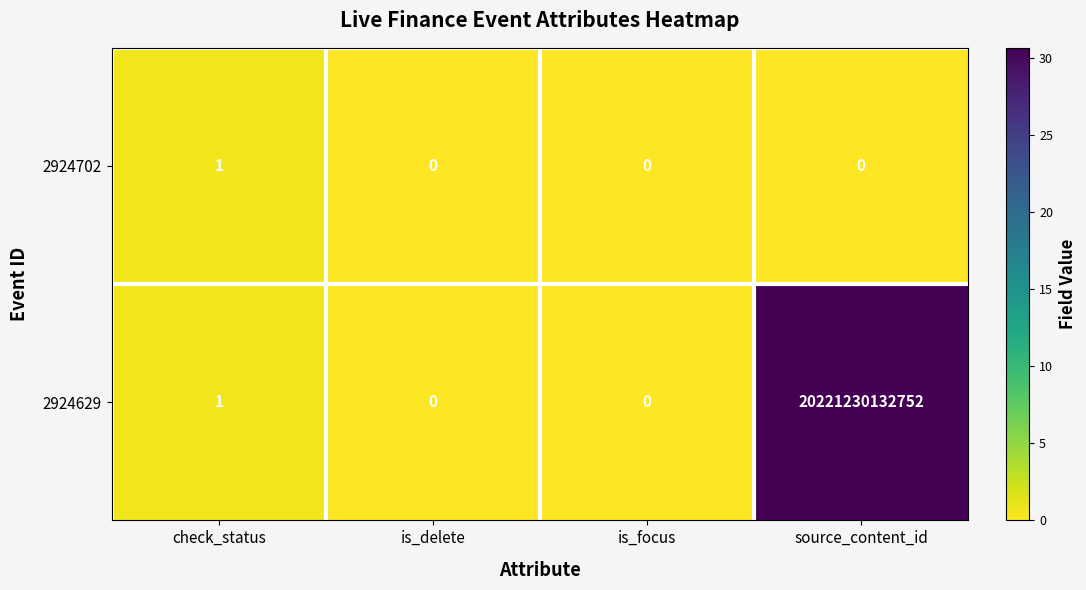

Rank the series at source_content_id from highest to lowest value.

2924629, 2924702